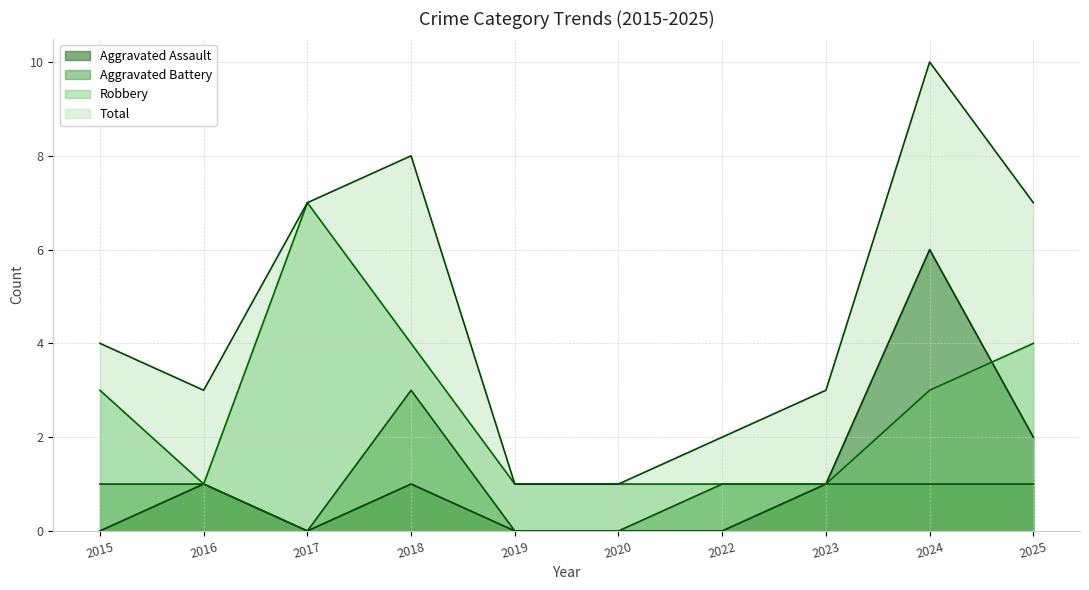

At which category does Robbery reach its first local valley?

2016